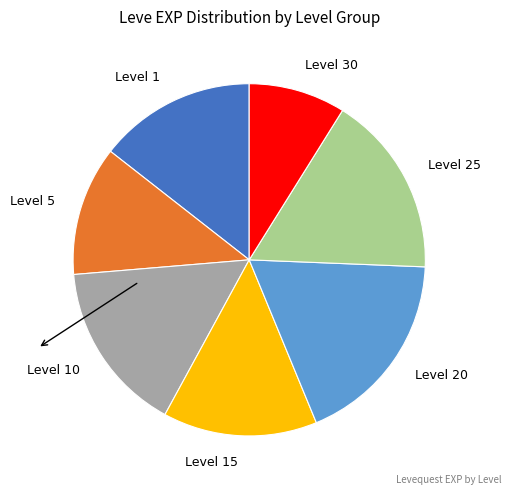

Count the number of slices in the pie.

7